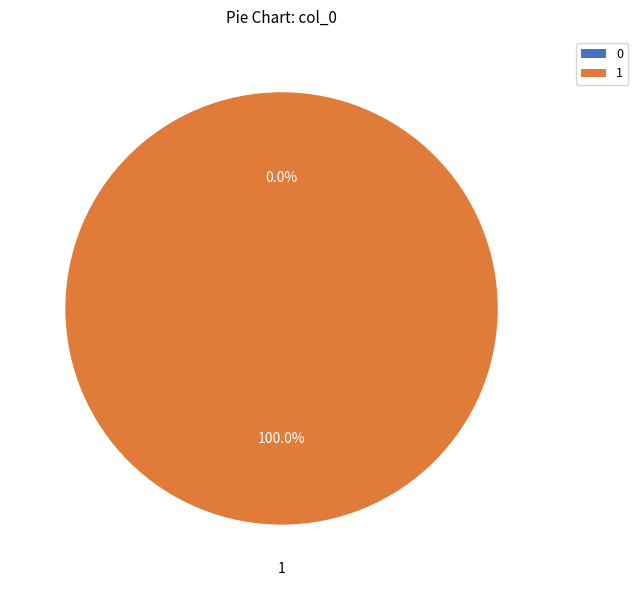

To the nearest percent, what is the difference between the 0 and 1 slice percentages?

100%